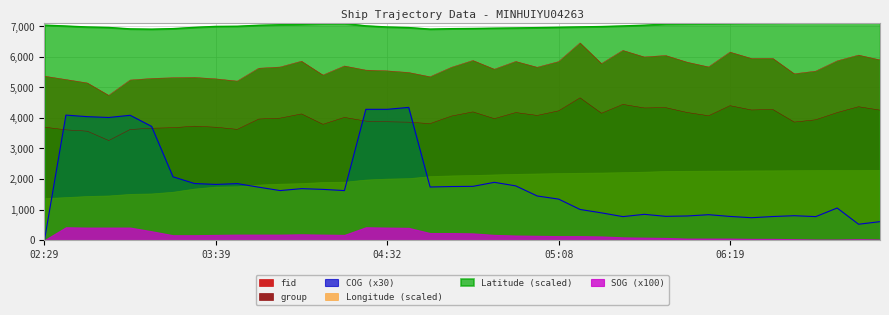

True or false: group has a value of 6229.0 at 04:04.

False